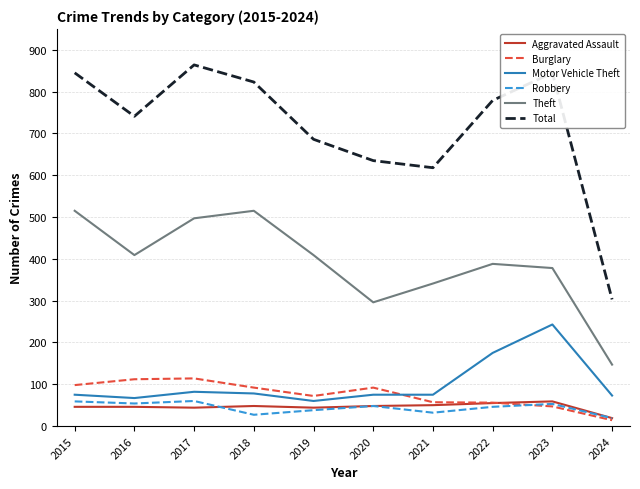

At how many categories does at least one series exceed 246?

10